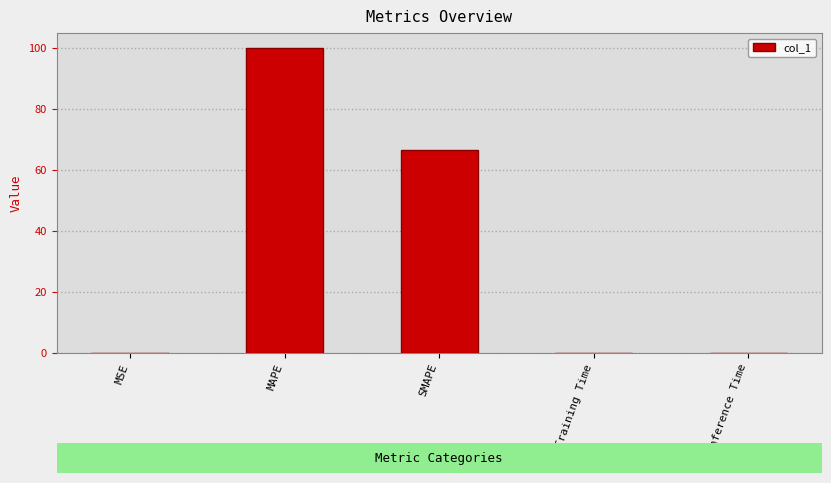

What is the maximum value shown in the chart?

99.9